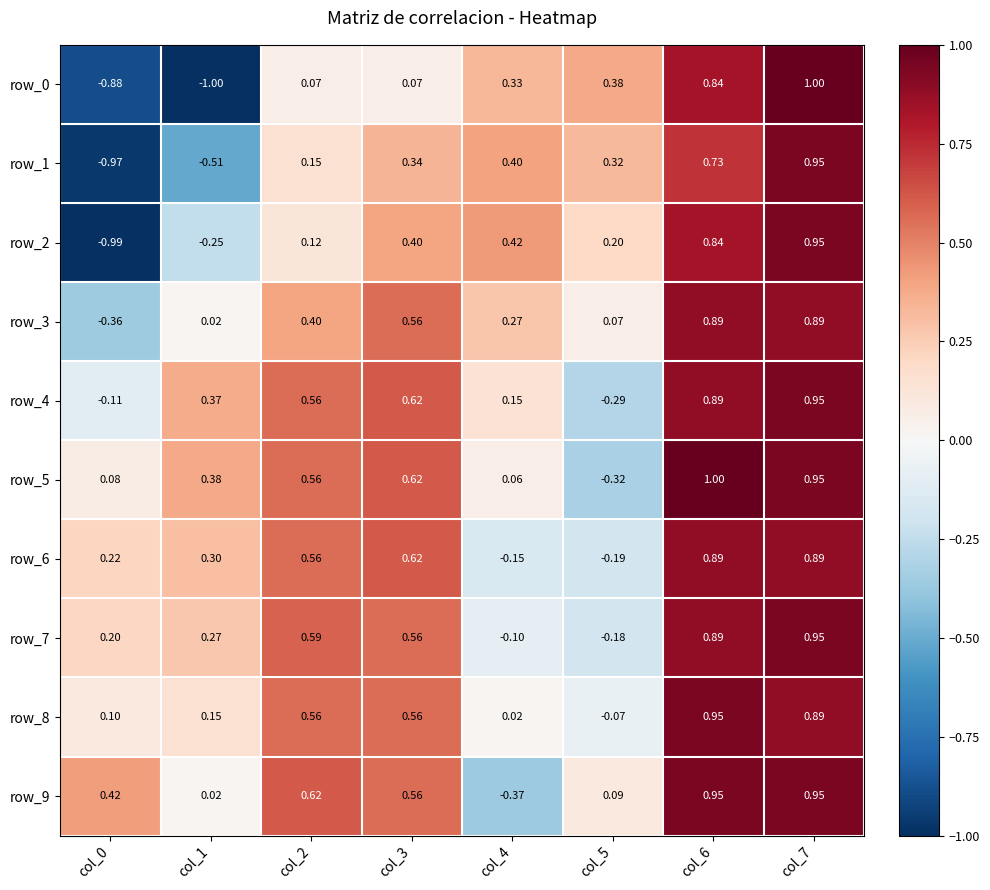

Is the value of row_2 at col_6 greater than the value of row_5 at col_1?

Yes